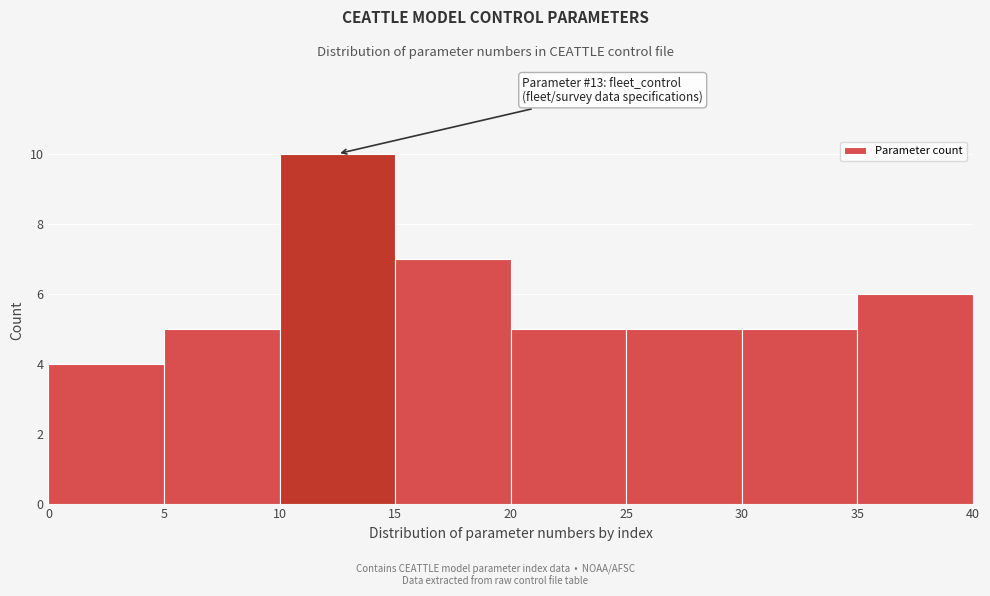

Over which range of the x-axis is the bar tallest?

10 to 15